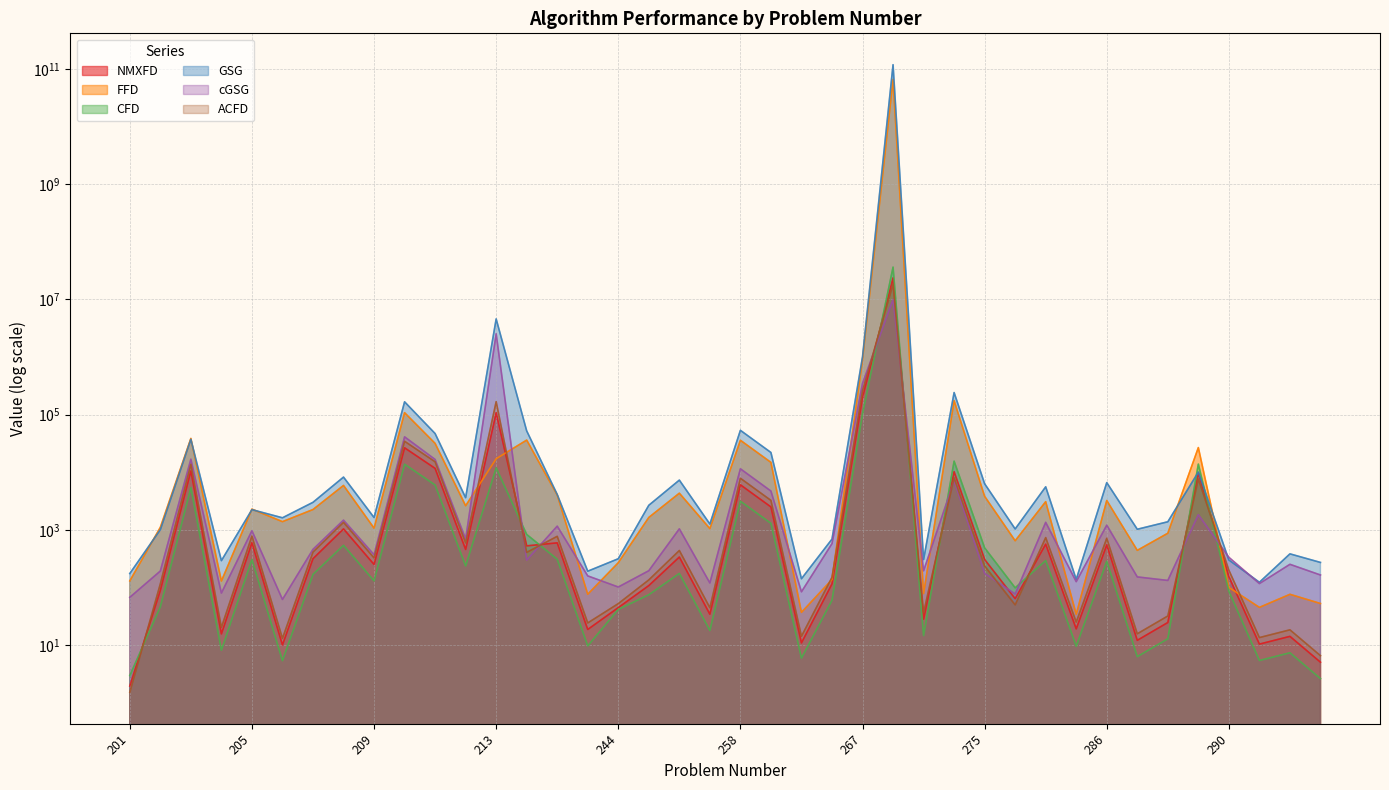

Reading left to right, transcribe all the data shown in this chart.

NMXFD: 201=1.9	202=88.9	203=10531.9	204=15.6	205=597.5	206=10.0	207=315.5	208=1036.8	209=250.3	210=26488.4	211=11642.0	212=456.4	213=107327.5	240=526.3	241=593.7	243=18.7	244=44.6	245=107.7	246=336.9	256=34.3	258=6038.9	260=2493.9	261=10.9	266=115.4	267=199330.9	271=23455487.0	273=28.1	274=10205.3	275=304.9	276=63.8	282=564.0	283=19.1	286=548.2	287=12.1	288=24.6	289=9711.6	290=154.3	291=10.4	292=14.2	293=5.0
FFD: 201=129.9	202=1104.3	203=38519.0	204=129.1	205=2285.5	206=1385.2	207=2248.1	208=5888.1	209=1069.3	210=107833.5	211=31599.0	212=2615.0	213=17125.5	240=36033.3	241=4020.0	243=76.2	244=268.7	245=1639.7	246=4319.6	256=1049.3	258=35779.8	260=14795.9	261=37.0	266=137.0	267=887458.7	271=65499157196.5	273=78.1	274=174463.8	275=3810.5	276=645.4	282=3077.6	283=34.2	286=3224.0	287=440.0	288=872.1	289=26729.5	290=100.0	291=45.1	292=76.0	293=52.6
CFD: 201=3.0	202=46.1	203=5399.6	204=8.1	205=306.1	206=5.4	207=168.5	208=538.5	209=130.0	210=13755.3	211=5988.7	212=236.2	213=11884.7	240=831.3	241=308.3	243=9.7	244=41.5	245=74.8	246=175.1	256=17.9	258=3136.3	260=1295.2	261=5.9	266=59.9	267=102959.7	271=36158084.5	273=14.6	274=15537.5	275=485.9	276=98.4	282=293.0	283=9.5	286=284.7	287=6.3	288=12.9	289=13804.9	290=85.9	291=5.4	292=7.4	293=2.6
GSG: 201=174.4	202=1005.3	203=37226.1	204=291.5	205=2238.2	206=1616.0	207=2998.0	208=8216.7	209=1632.8	210=166395.3	211=46822.4	212=3610.3	213=4564465.1	240=52072.7	241=4107.6	243=191.3	244=314.8	245=2665.4	246=7285.2	256=1258.9	258=53231.1	260=21955.9	261=141.6	266=689.3	267=1002946.4	271=117613429085.7	273=304.8	274=240749.3	275=6294.1	276=1034.9	282=5572.5	283=137.9	286=6590.7	287=1022.4	288=1379.1	289=10037.9	290=299.2	291=122.9	292=382.6	293=271.5
cGSG: 201=67.3	202=192.7	203=16788.4	204=79.8	205=963.0	206=61.9	207=458.1	208=1471.1	209=369.5	210=41024.5	211=16629.9	212=693.8	213=2517090.4	240=297.9	241=1157.7	243=158.6	244=101.7	245=195.1	246=1039.1	256=119.6	258=11442.9	260=4701.8	261=84.0	266=576.1	267=347286.7	271=9910531.4	273=194.4	274=7104.1	275=175.0	276=76.9	282=1347.5	283=126.0	286=1203.6	287=152.3	288=132.3	289=1825.7	290=333.3	291=116.6	292=251.9	293=164.4
ACFD: 201=1.5	202=115.4	203=13716.1	204=20.2	205=778.2	206=13.1	207=410.5	208=1346.1	209=325.0	210=34388.2	211=15149.8	212=592.8	213=167203.4	240=405.6	241=770.8	243=24.2	244=52.4	245=135.2	246=437.4	256=44.5	258=7840.1	260=3237.7	261=14.2	266=149.8	267=259121.9	271=18303086.5	273=36.5	274=7949.3	275=235.6	276=49.8	282=732.2	283=25.0	286=711.7	287=15.7	288=32.0	289=7603.6	290=199.1	291=13.5	292=18.4	293=6.5